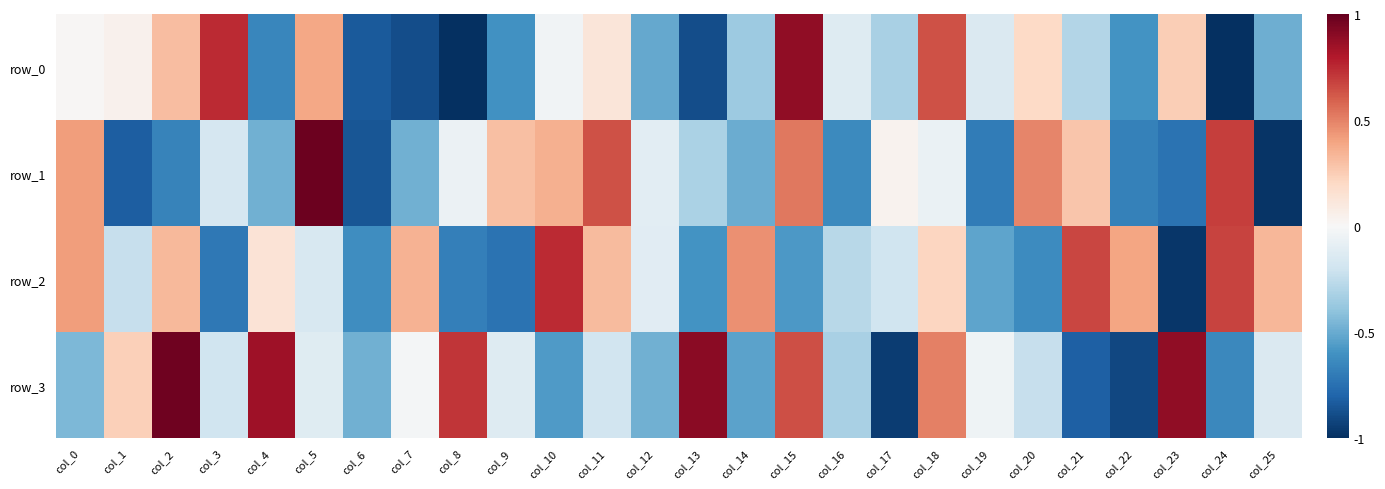

Between col_8 and col_11, which series saw the biggest shift?

row_0